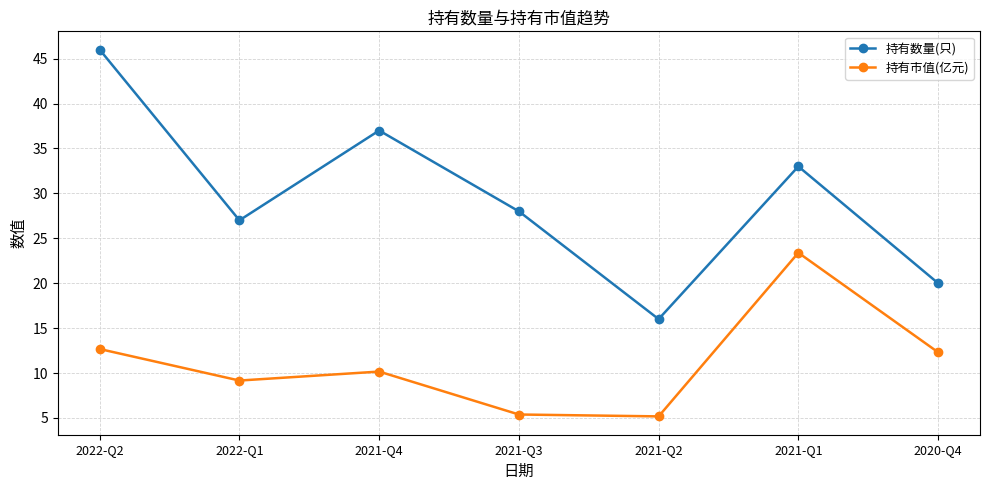

Rank the series by their average value, from highest to lowest.

持有数量(只), 持有市值(亿元)